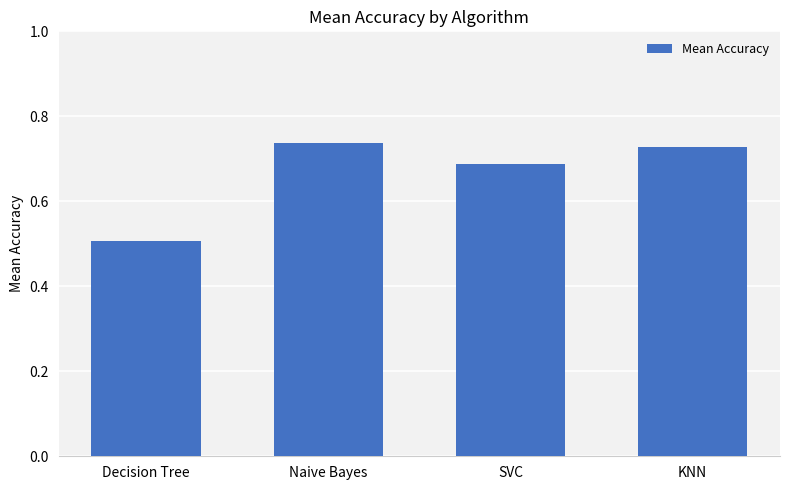

The value at KNN is 1.1. True or false?

False